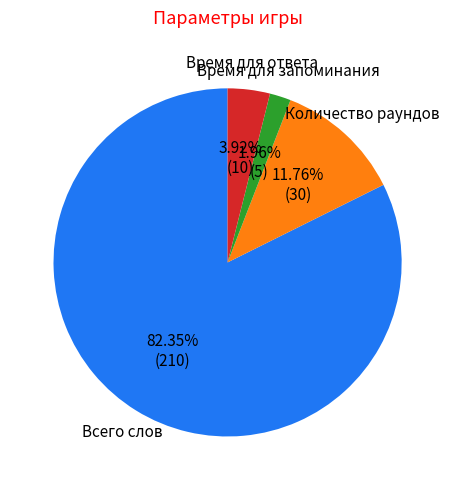

Does any single category account for the majority?

Yes